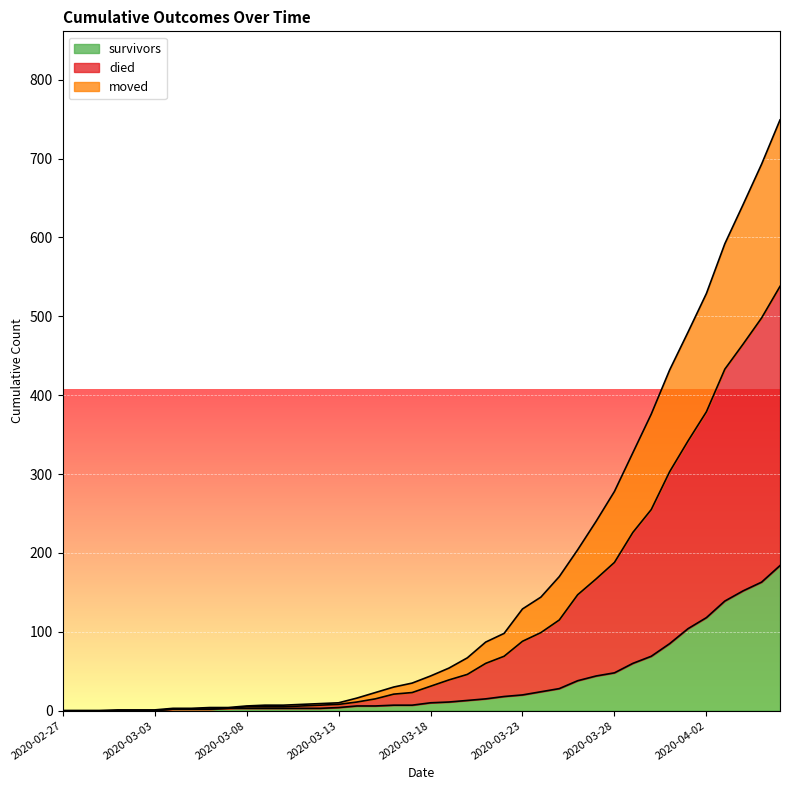

What is the maximum value for survivors?

184